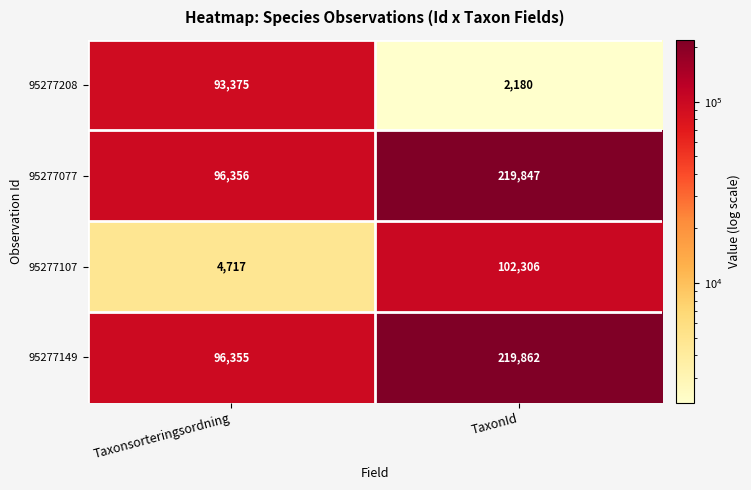

Reading left to right, list all the values displayed in this chart.

95277208: 93375	2180
95277077: 96356	219847
95277107: 4717	102306
95277149: 96355	219862